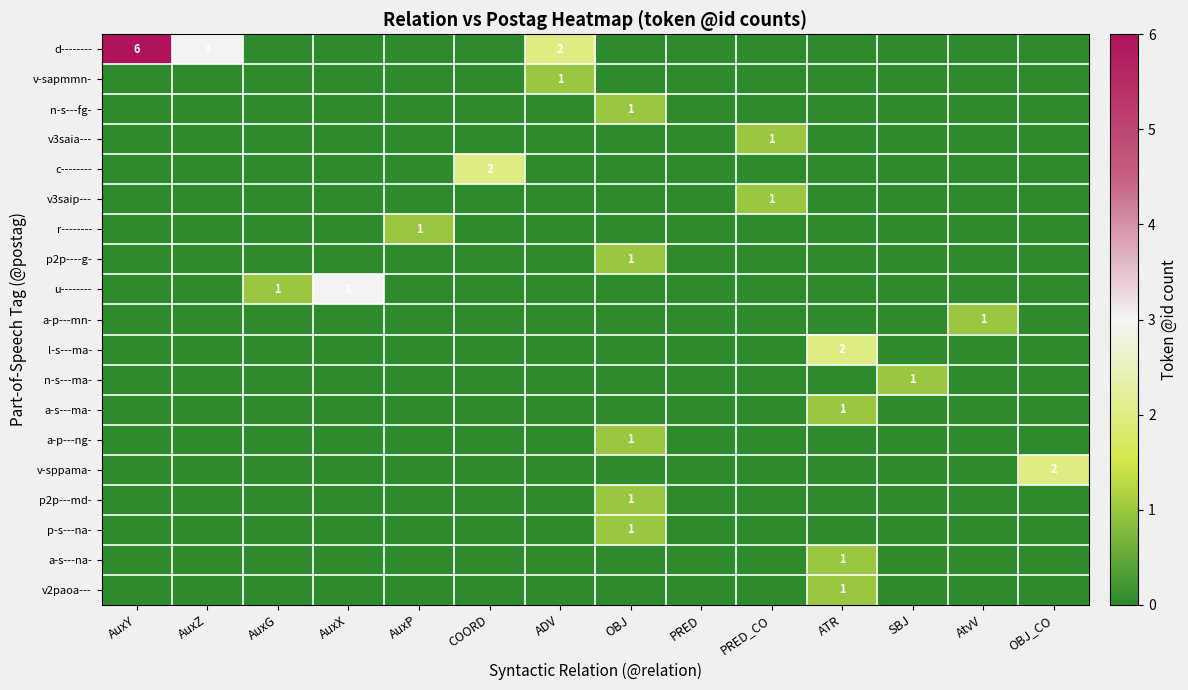

The value of r-------- at AuxP is 2. True or false?

False